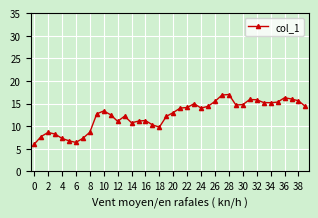

What is the difference between the second highest and second lowest values?

10.5